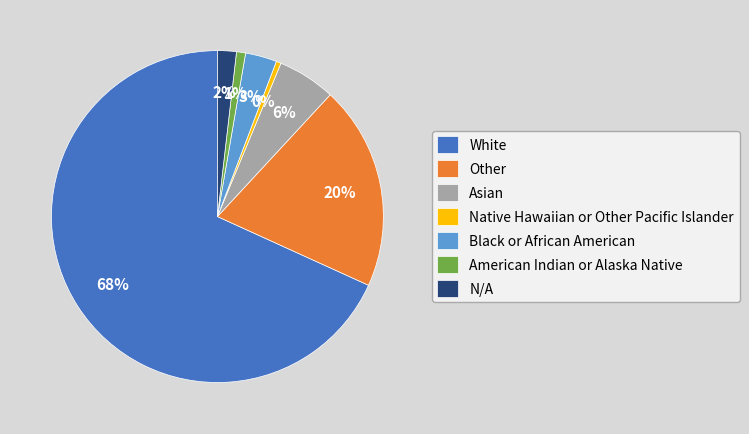

Which slice is the largest?

White